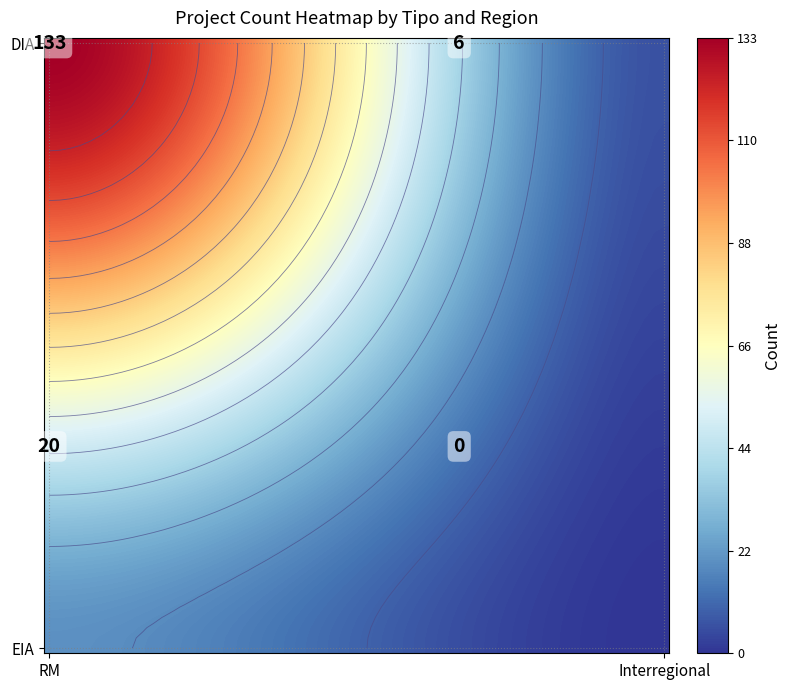

Reading left to right, list all the values displayed in this chart.

DIA: 133	6
EIA: 20	0